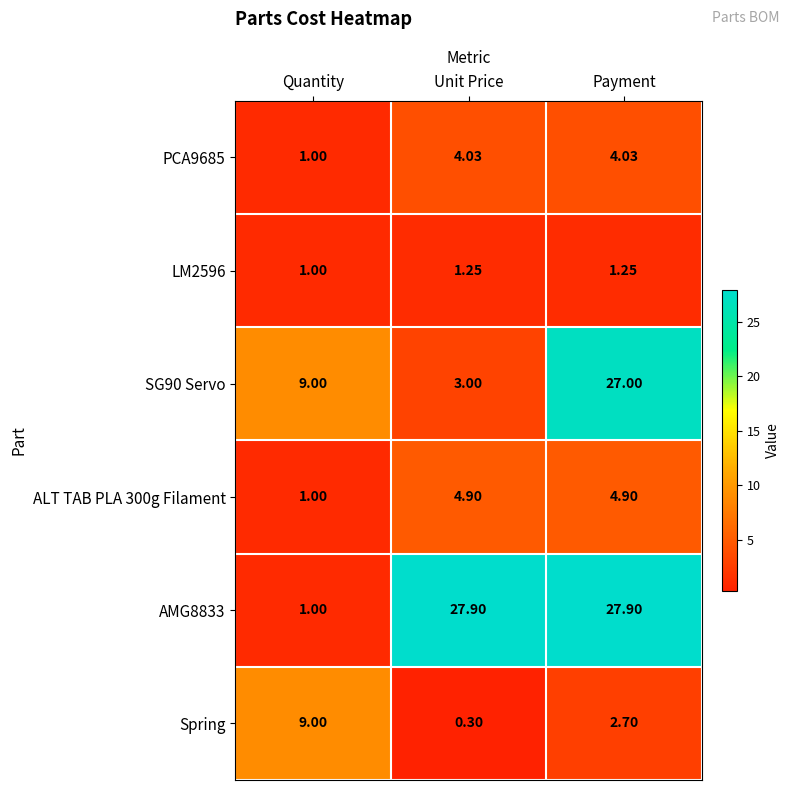

At which label does Spring reach its minimum?

Unit Price